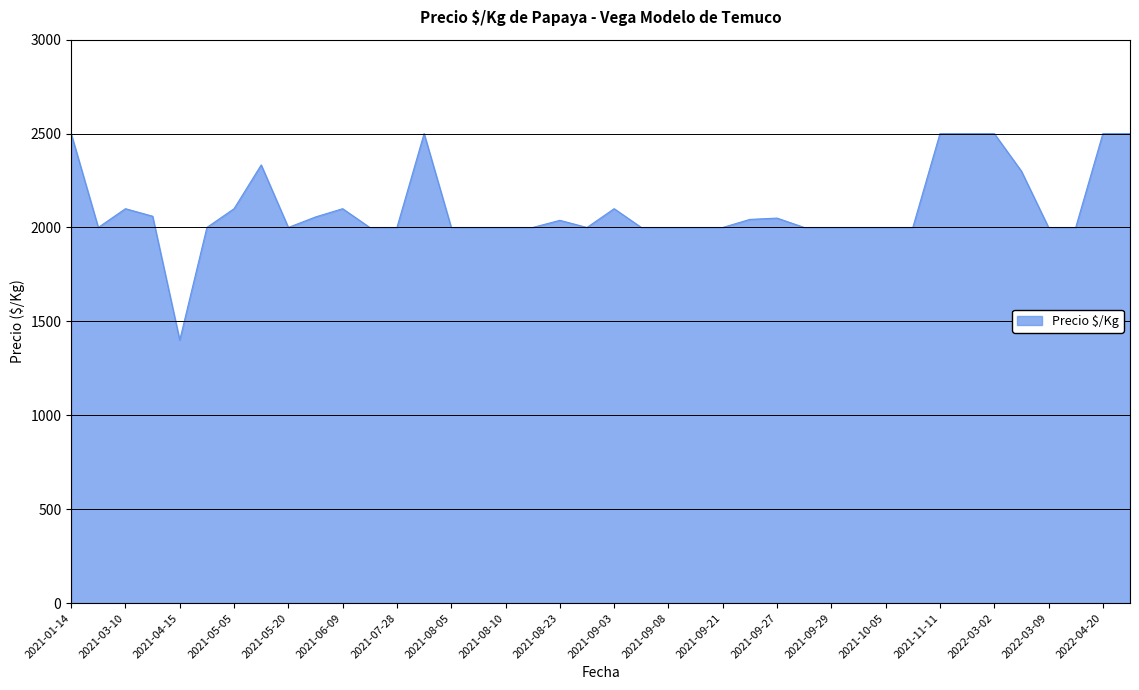

What is the minimum value shown in the chart?

1400